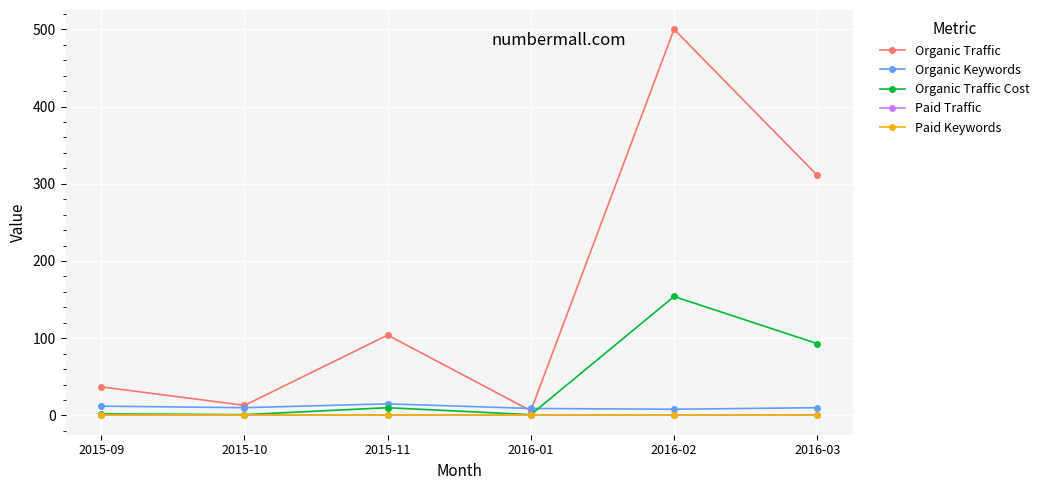

Is this an area chart (filled region under the line)?

No